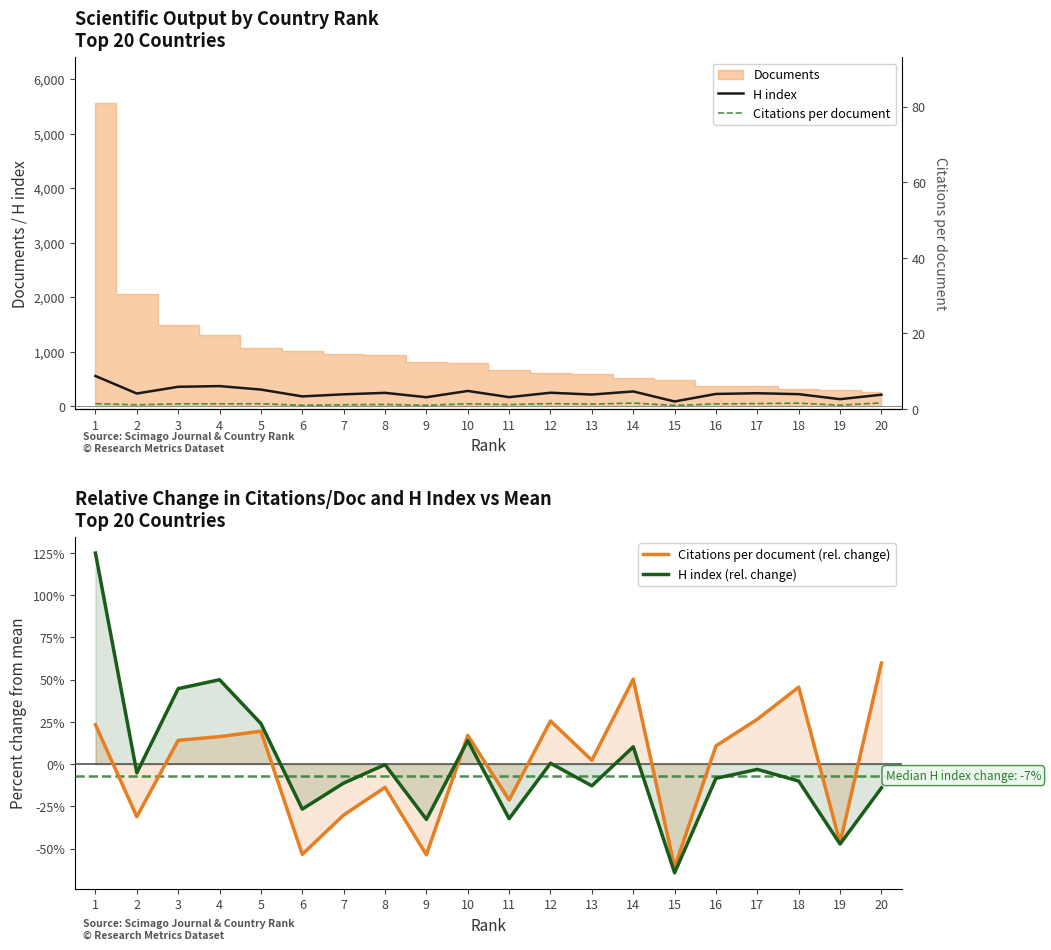

At 10, list the series in order from largest to smallest.

H index, Citations per document, Citations per document (rel. change), H index (rel. change)